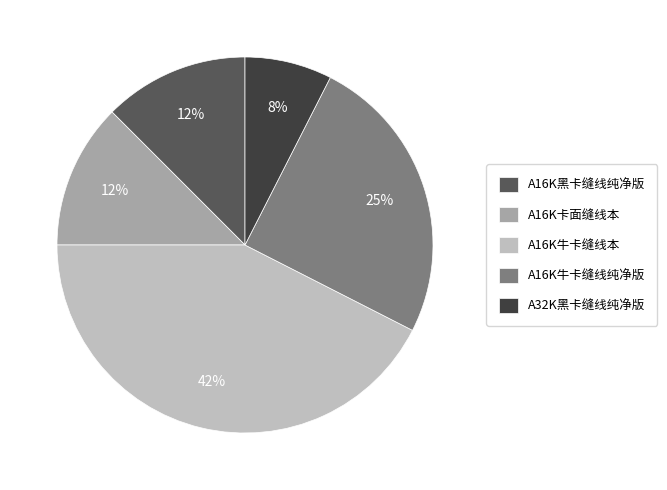

What is the ratio of the value at A16K黑卡缝线纯净版 to the value at A16K牛卡缝线本?

0.3